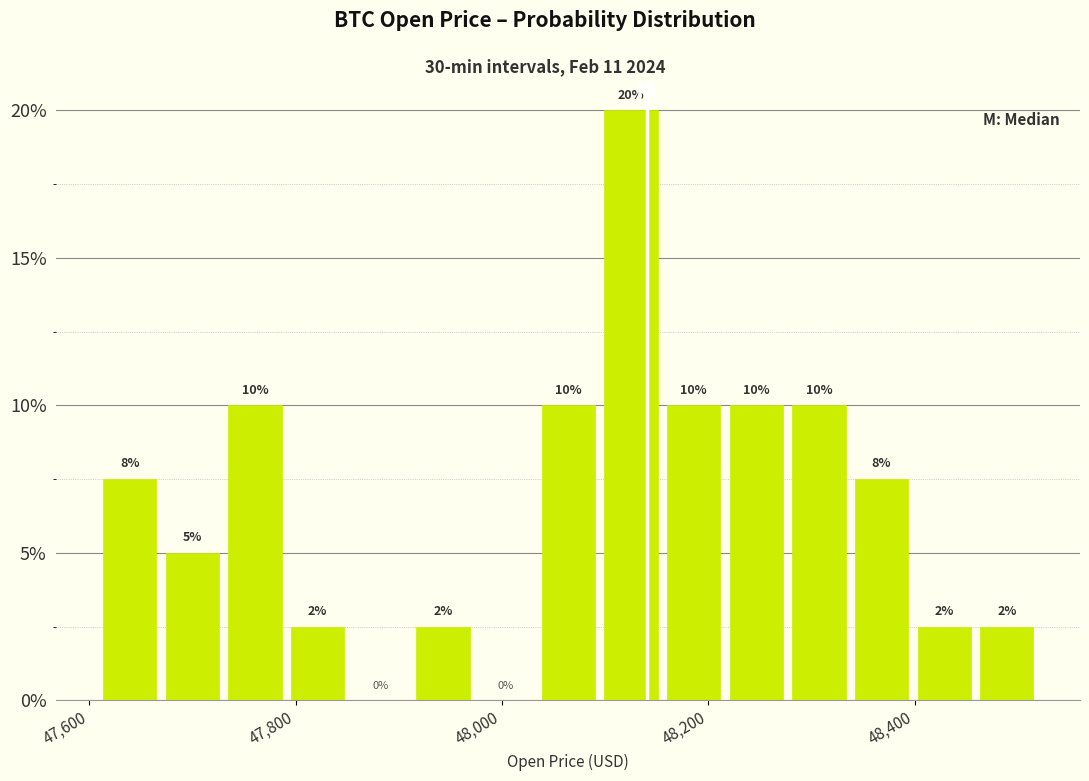

Read against the x-axis, roughly where is the centre of the tallest bar?

48120